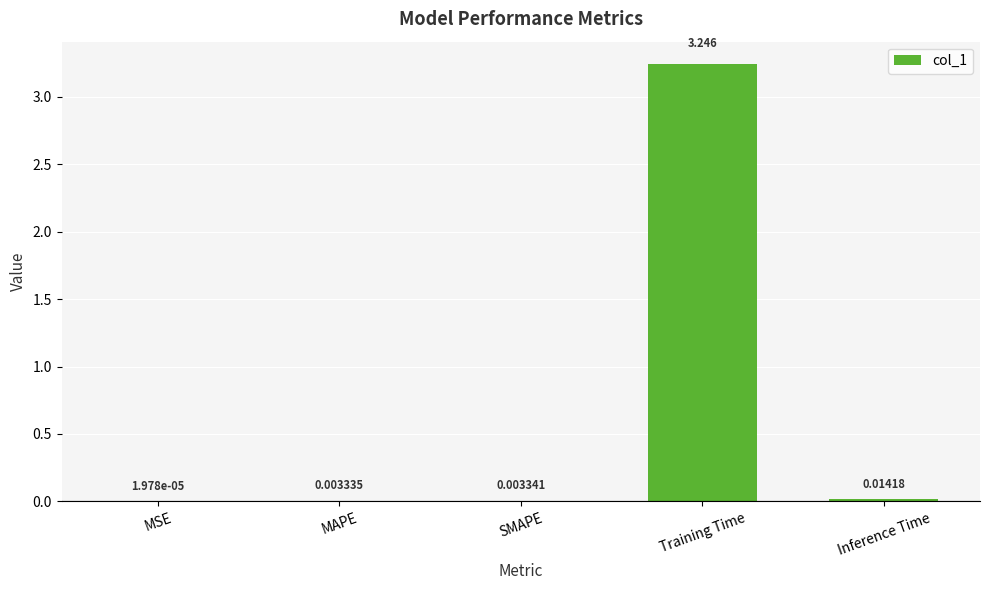

At which label is the value closest to 1?

Inference Time